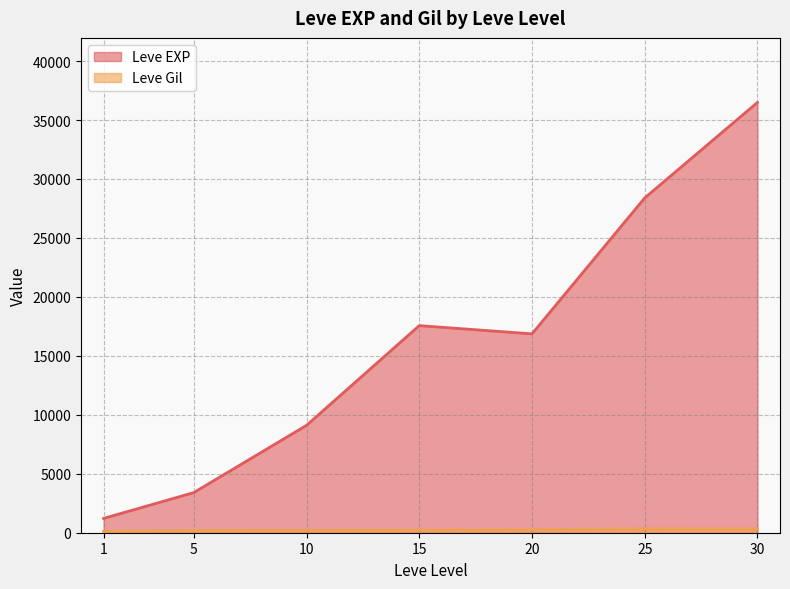

What is the value of the Leve Gil point at the 4th from the left?

113